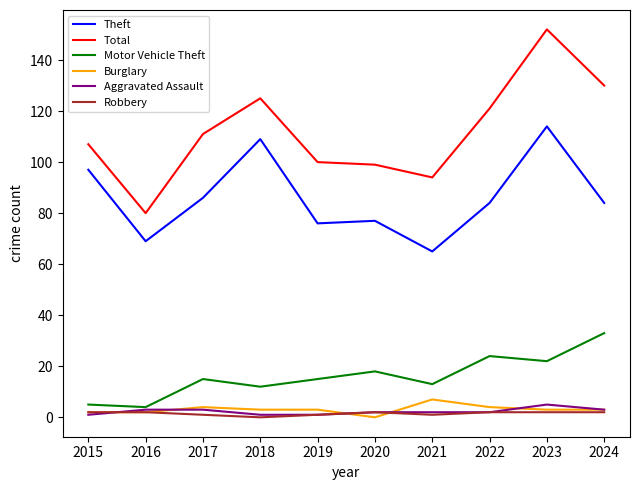

How many lines are shown in the chart?

6